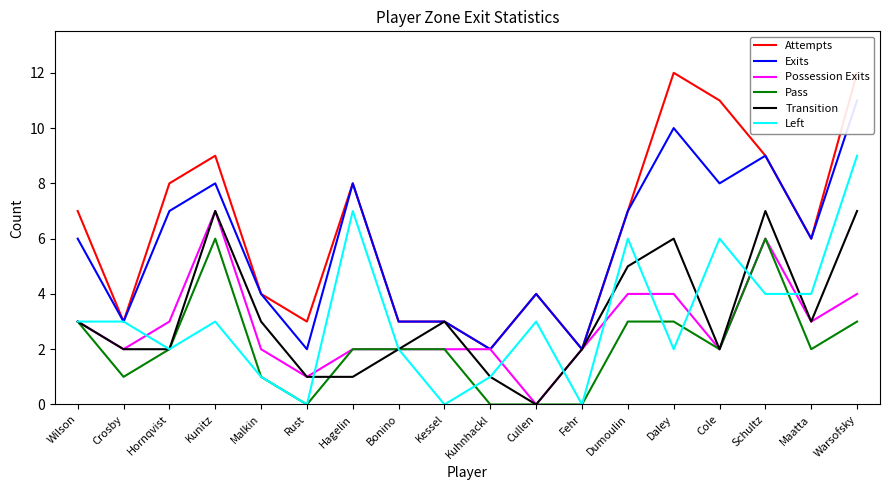

Where is Possession Exits nearest to the value 3?

Wilson